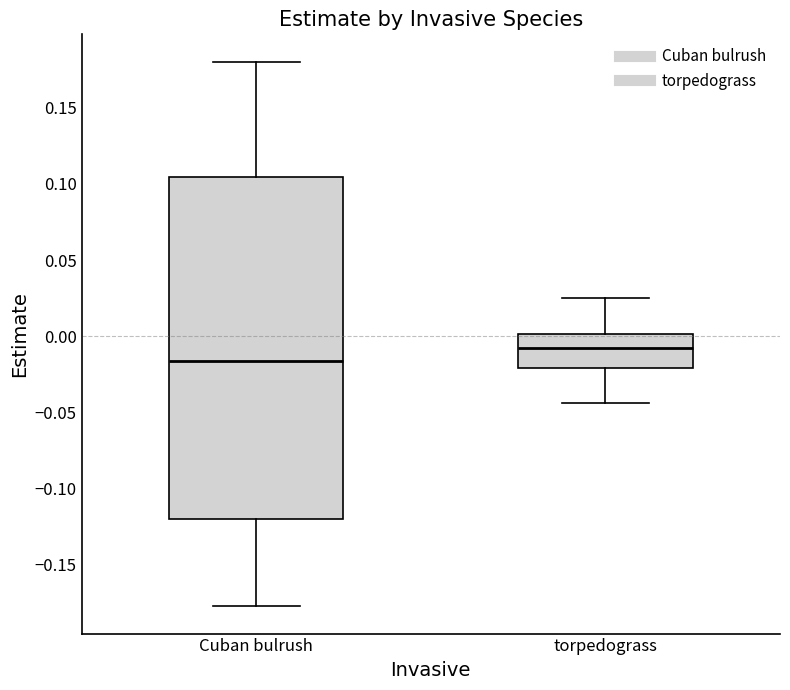

Which box is the tallest, from its lower edge to its upper edge?

Cuban bulrush